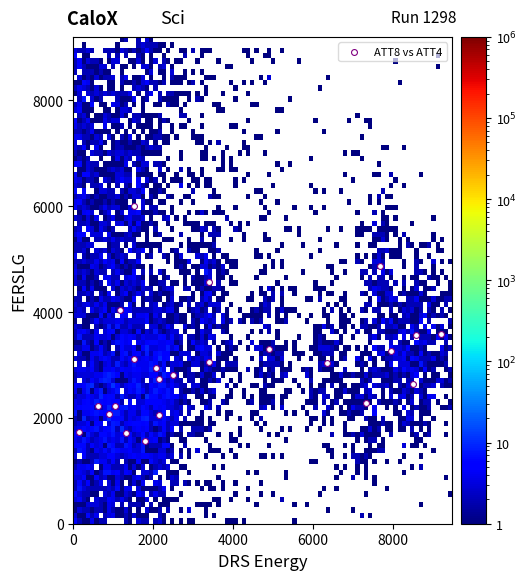

What is the range of X values (max minus min)?

9069.2